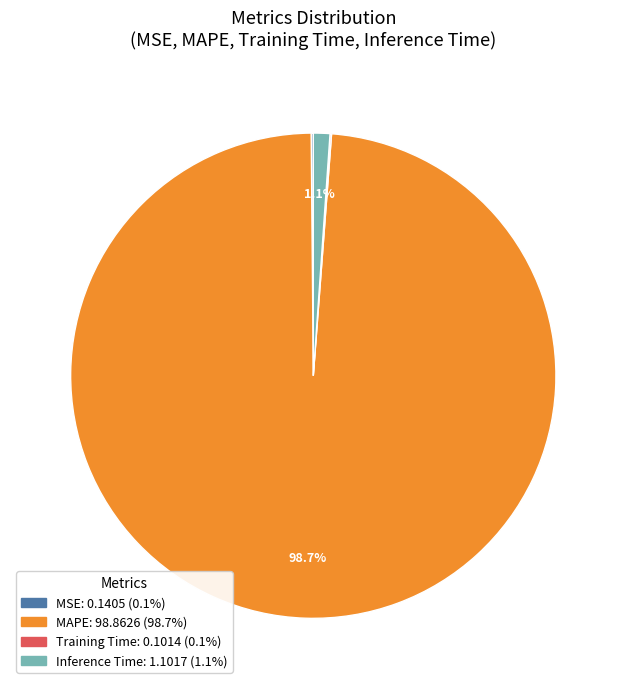

To the nearest percent, what portion does Inference Time represent?

1%